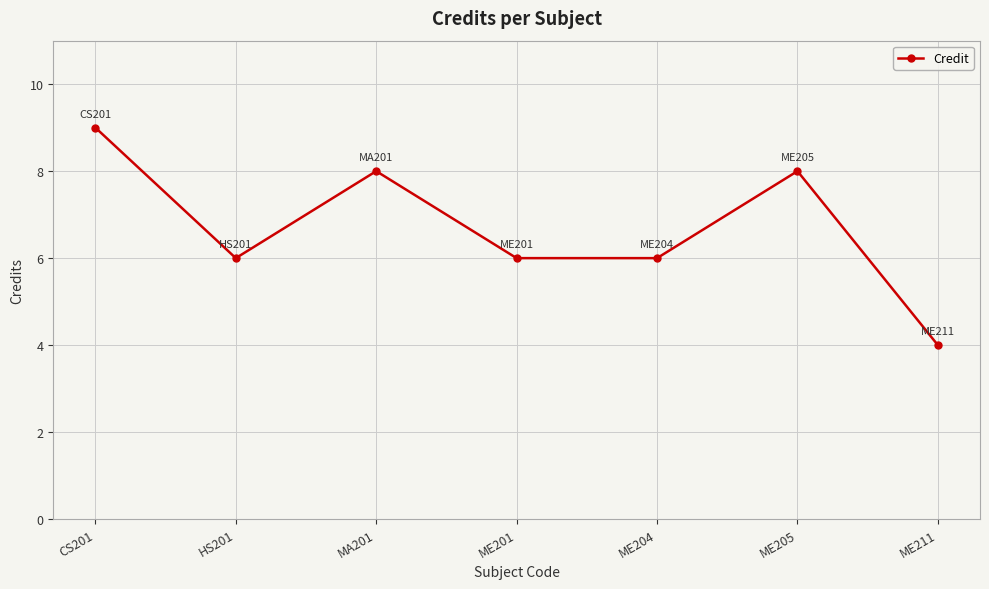

How many lines are shown in the chart?

1